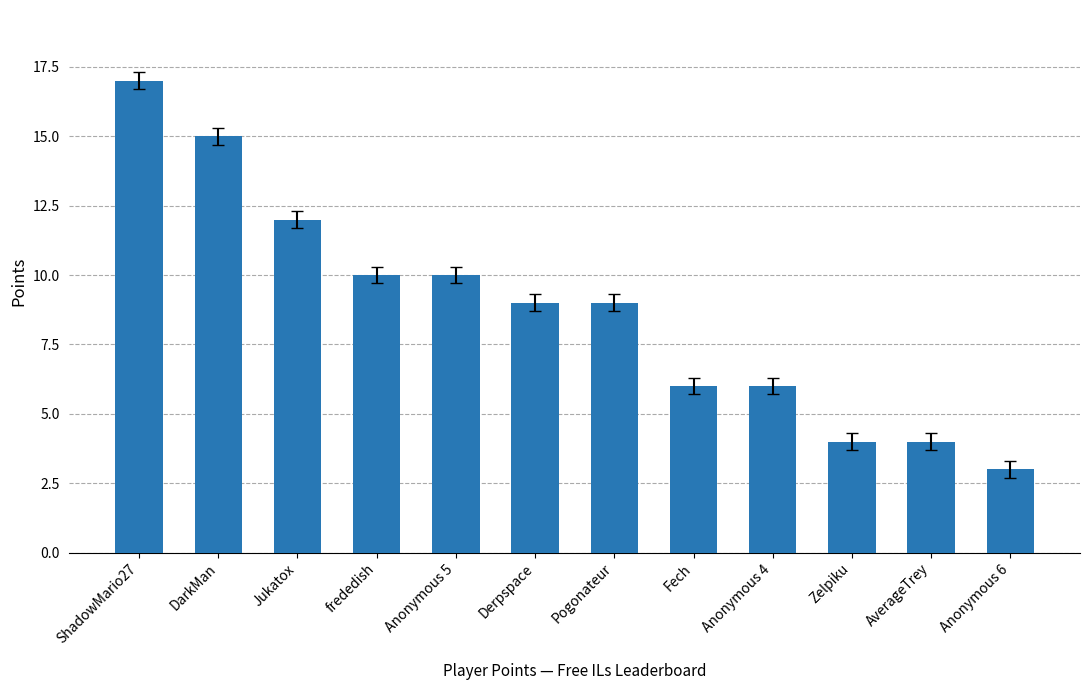

What is the label of the 4th bar from the left?

frededish